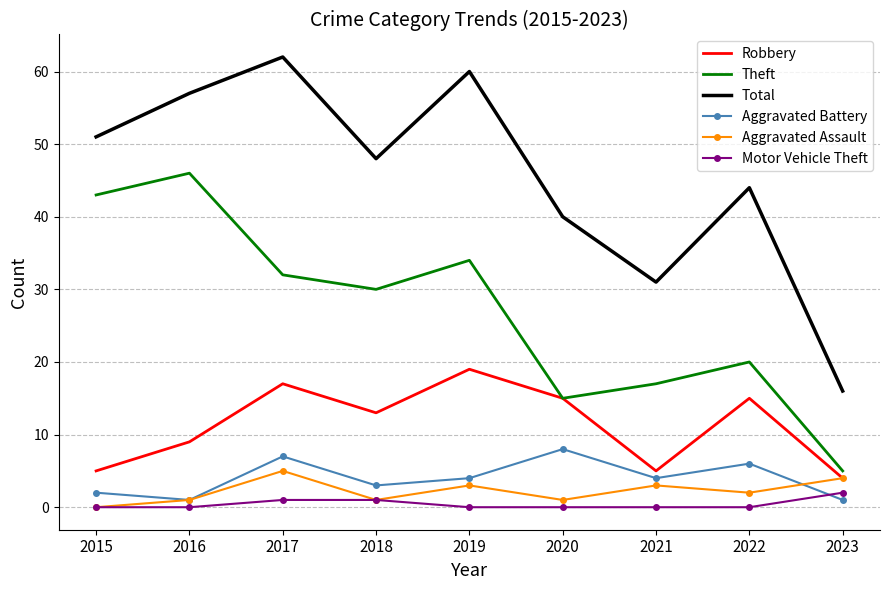

Rank the series by their maximum value, from lowest to highest.

Motor Vehicle Theft, Aggravated Assault, Aggravated Battery, Robbery, Theft, Total